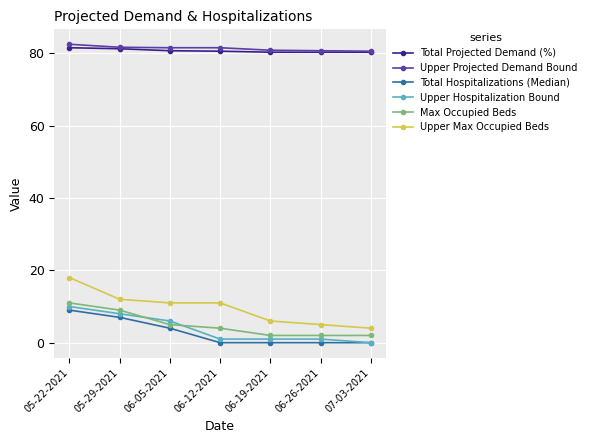

Is the value of Upper Max Occupied Beds at 06-19-2021 greater than the value of Total Hospitalizations (Median) at 06-05-2021?

Yes